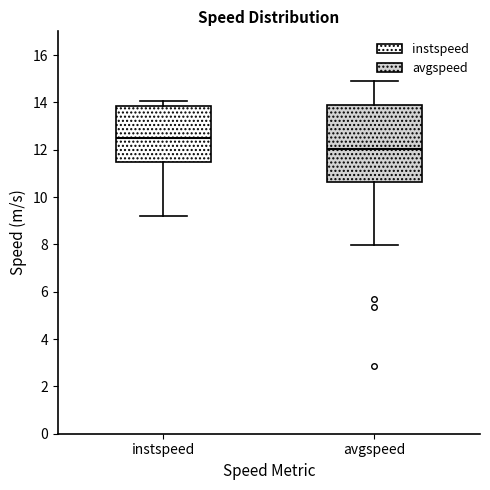

Where does the lower whisker of the box for instspeed end on the y-axis? The values are not printed on the chart, so give them approximately, as read against the axis.

9.2